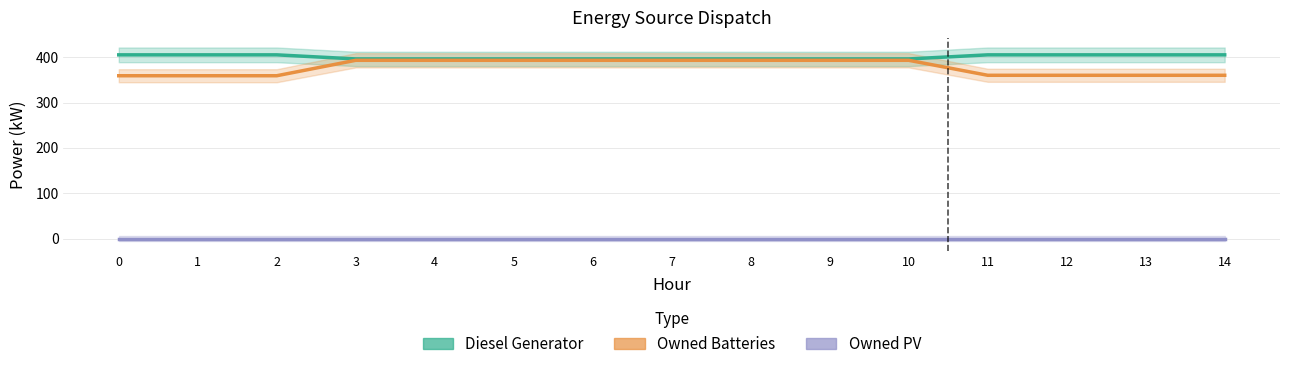

True or false: Owned PV and Diesel Generator cross at least once.

False